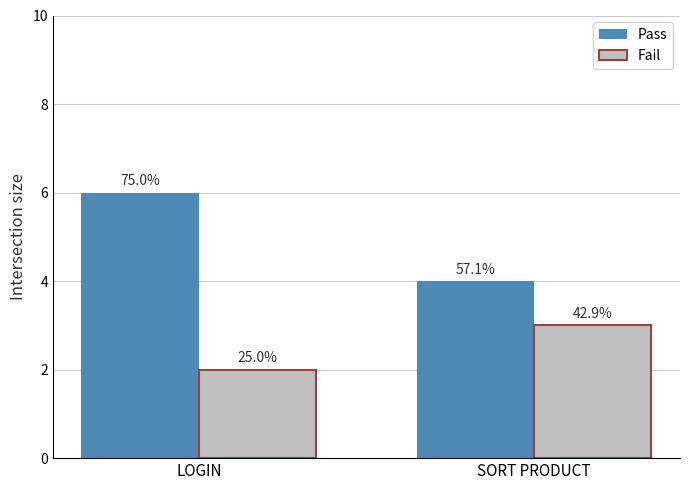

At how many categories does at least one series exceed 3?

2